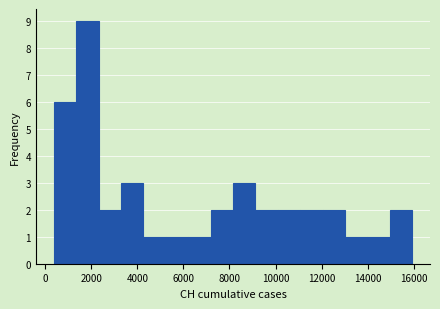

What is the height of the bar covering 400 to 1400 on the x-axis? Neither the bar edges nor the heights are printed on the chart, so give them approximately, as read against the axes.

6